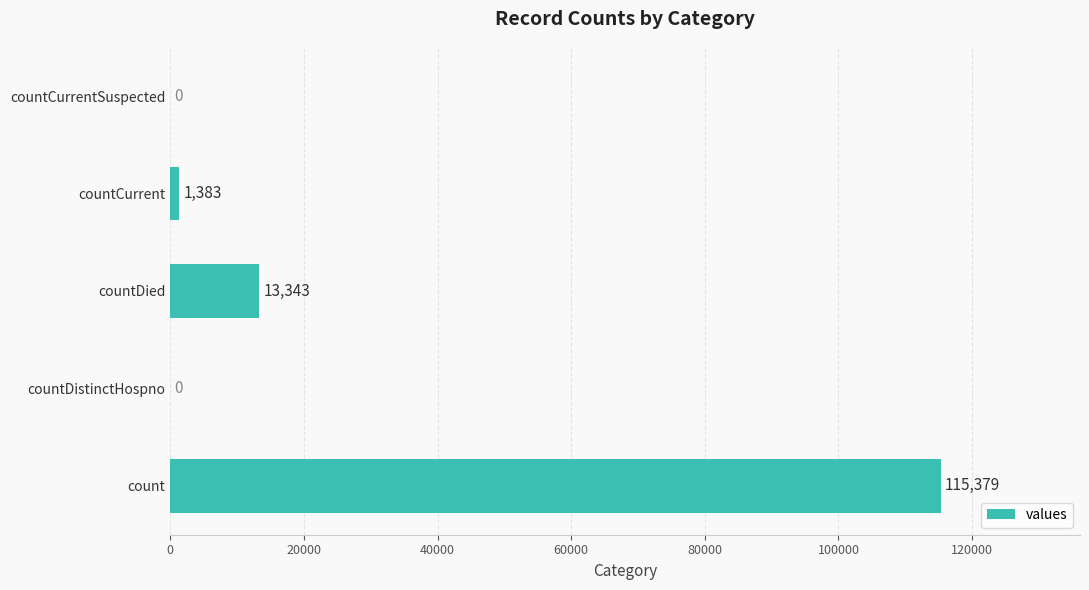

At which category does the chart reach its peak across all series?

count